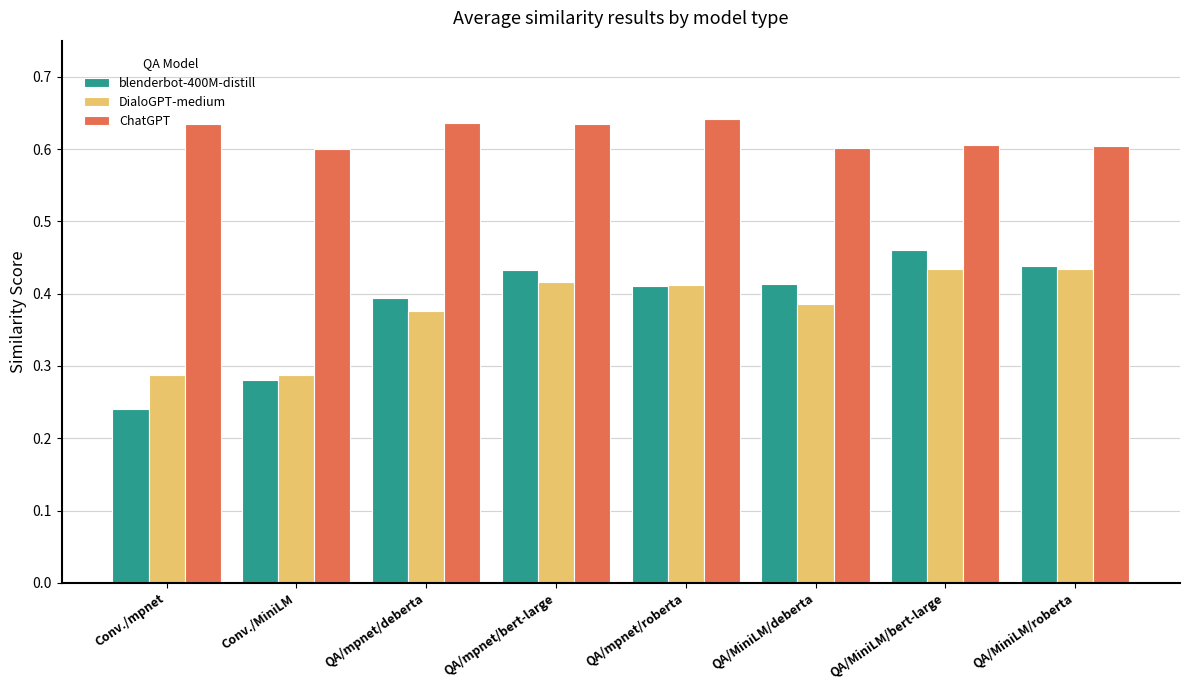

At which label does blenderbot-400M-distill reach its minimum?

Conv./mpnet